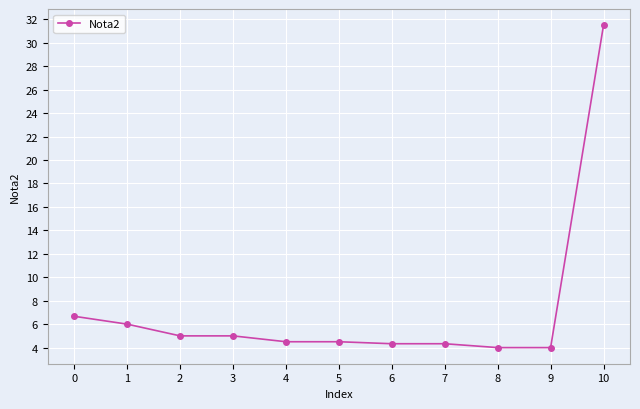

What is the value of the 7th point from the left?

4.3